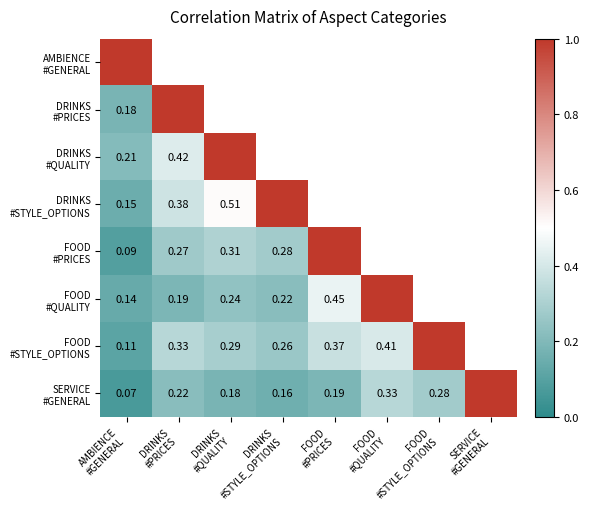

What is the approximate value of SERVICE #GENERAL at FOOD #PRICES?

0.2